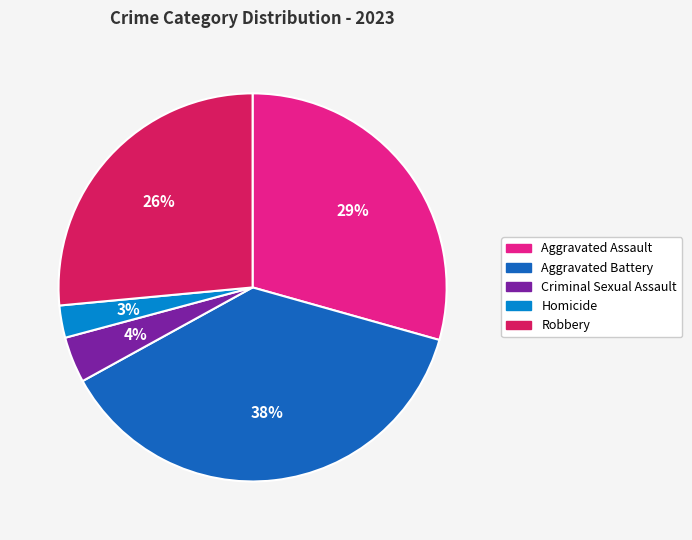

Is the sum of Homicide and Aggravated Battery greater than half?

No